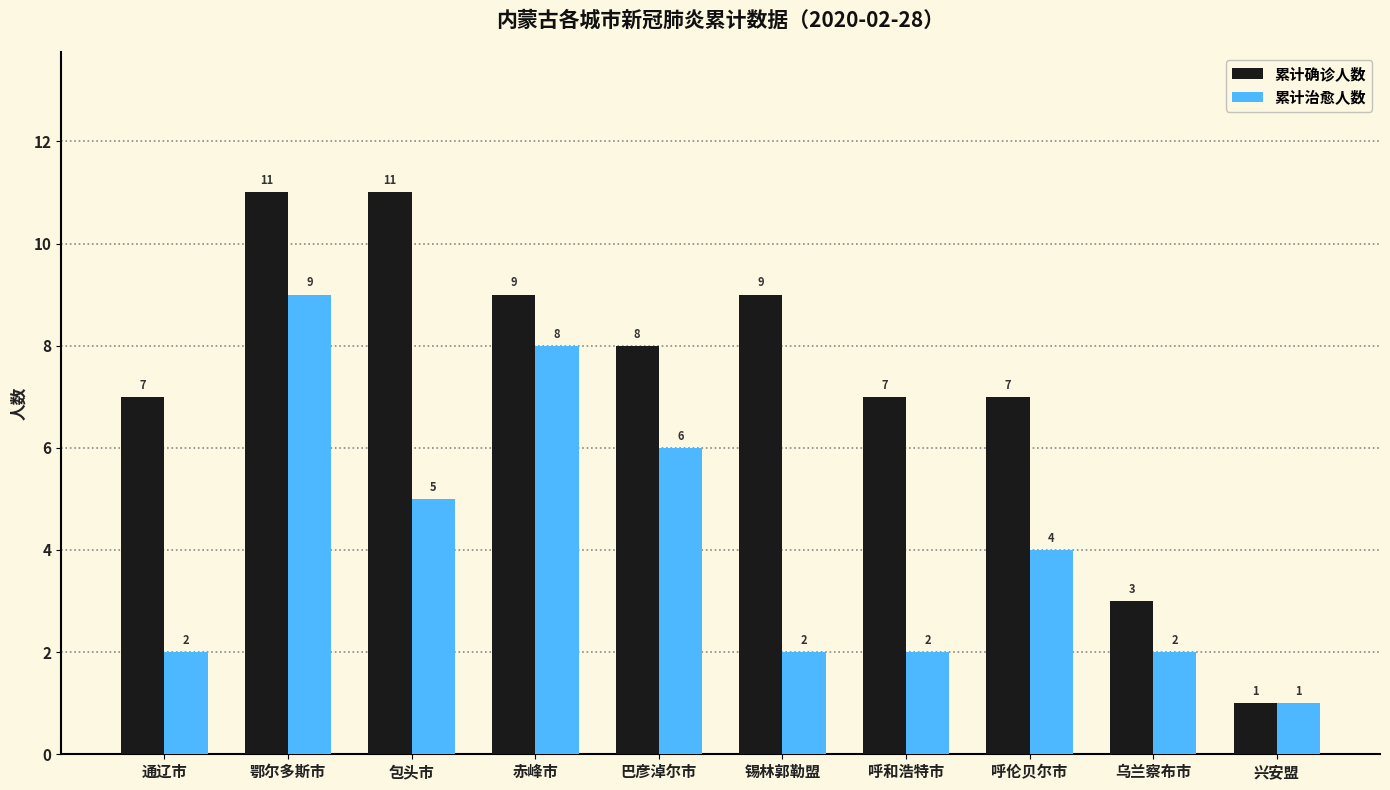

Reading left to right, extract all data points from this chart.

累计确诊人数: 通辽市=7	鄂尔多斯市=11	包头市=11	赤峰市=9	巴彦淖尔市=8	锡林郭勒盟=9	呼和浩特市=7	呼伦贝尔市=7	乌兰察布市=3	兴安盟=1
累计治愈人数: 通辽市=2	鄂尔多斯市=9	包头市=5	赤峰市=8	巴彦淖尔市=6	锡林郭勒盟=2	呼和浩特市=2	呼伦贝尔市=4	乌兰察布市=2	兴安盟=1